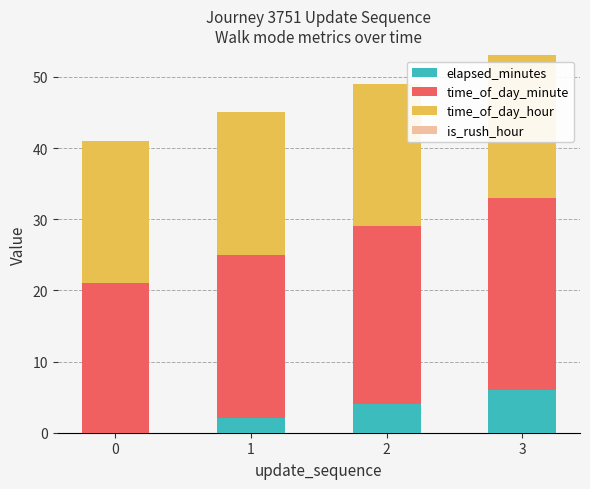

Reading left to right, transcribe the values for elapsed_minutes.

0=0	1=2	2=4	3=6